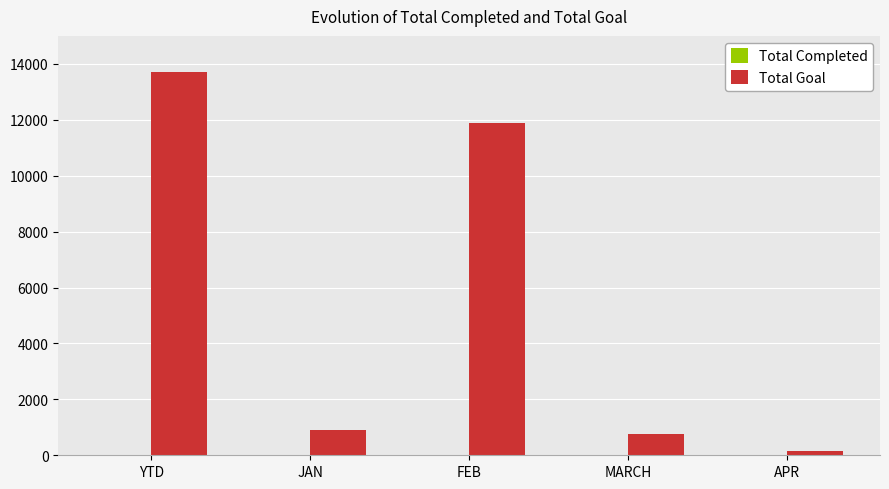

Which category has the highest value across all series?

YTD